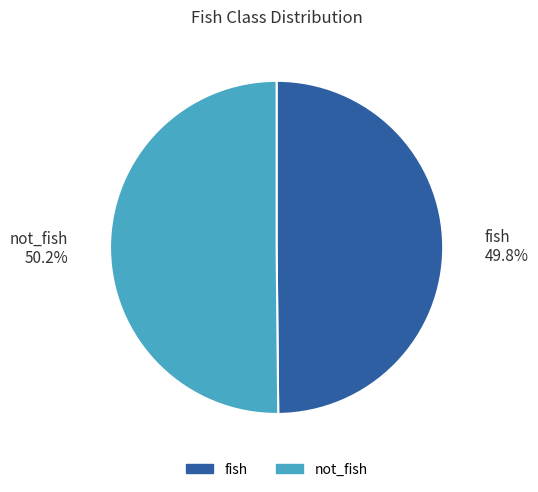

How many slices are in this pie chart?

2